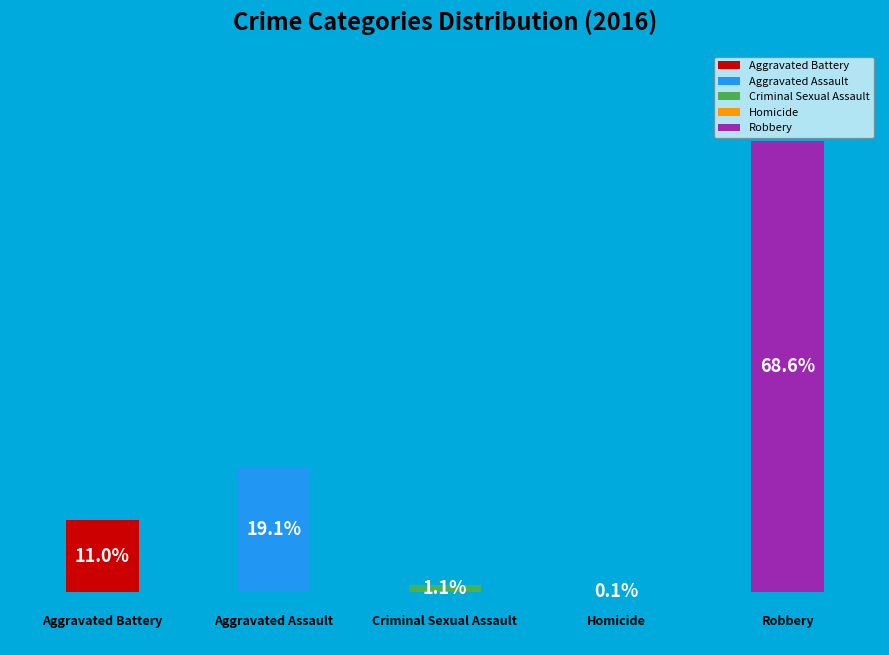

Are the bars horizontal?

No